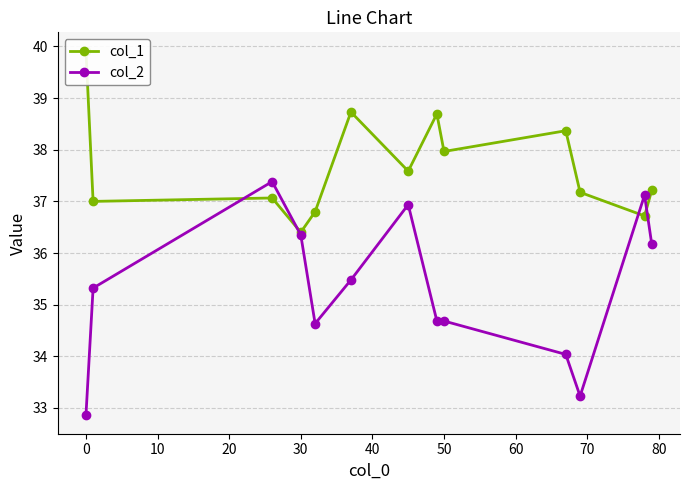

What is the lowest value of the col_2 series?

32.9